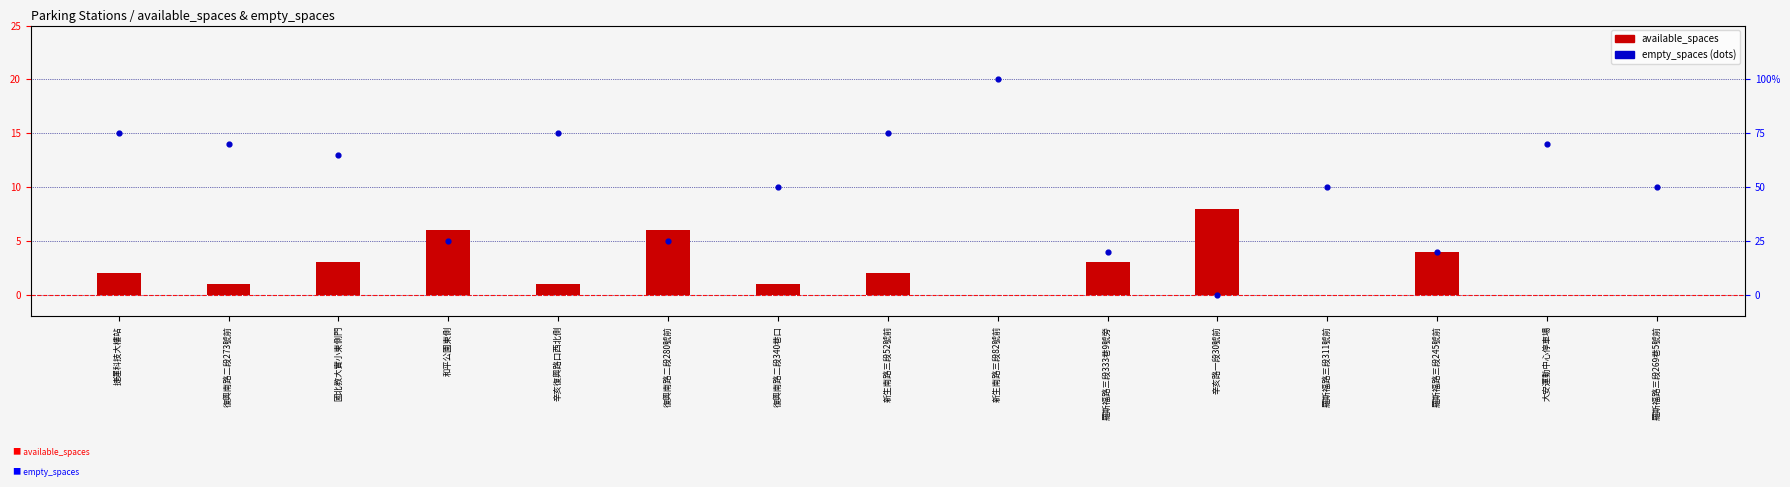

What are all the series names shown in the legend?

available_spaces, empty_spaces